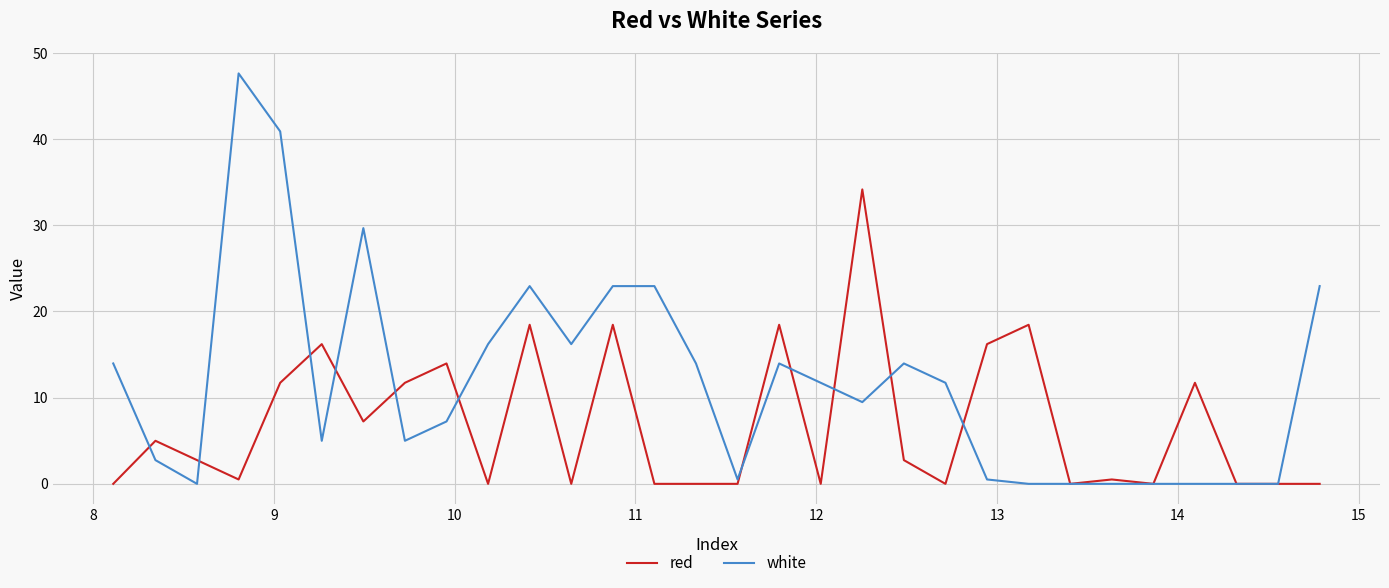

Rank the series by their maximum value, from lowest to highest.

red, white